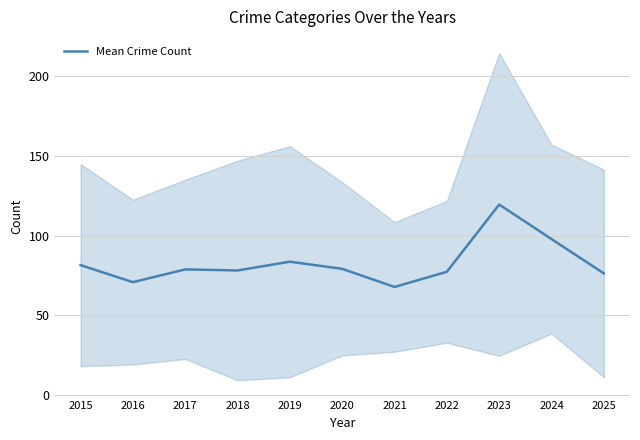

How many interior local peaks (higher than both neighbors) does the data have?

3